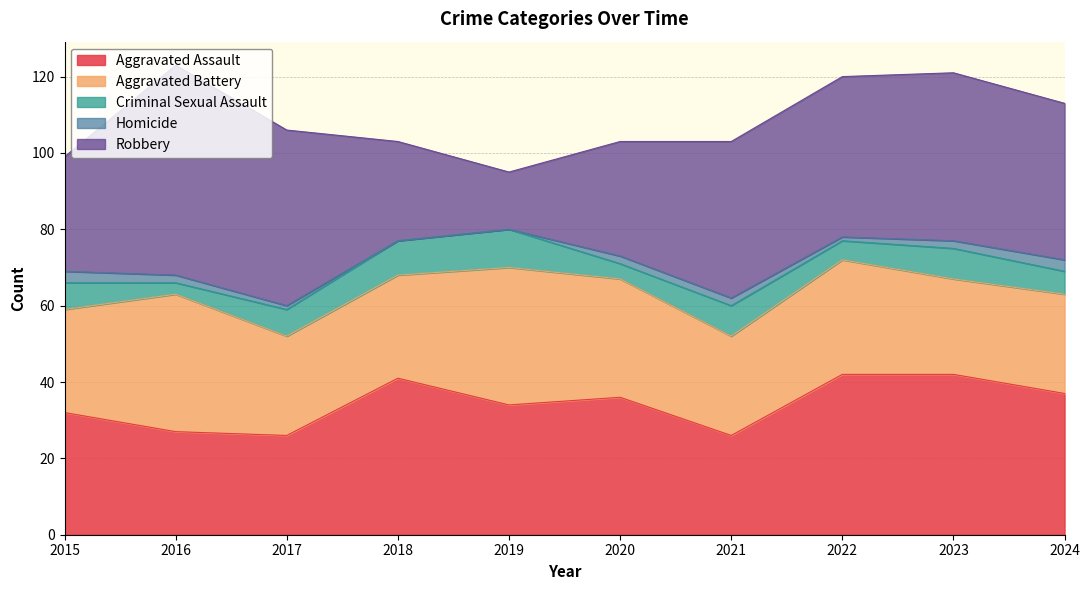

True or false: Homicide and Robbery intersect in this chart.

False